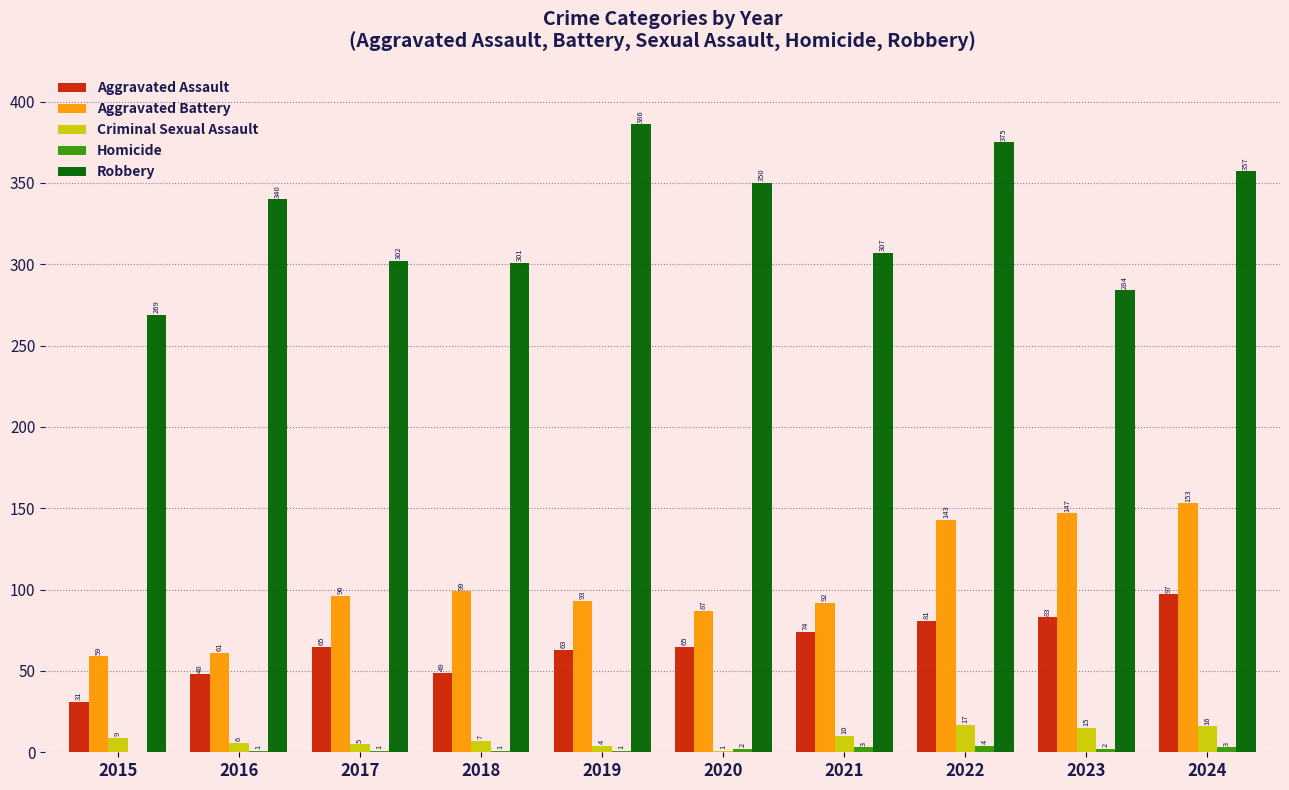

Which category has the highest value in the Aggravated Assault series?

2024